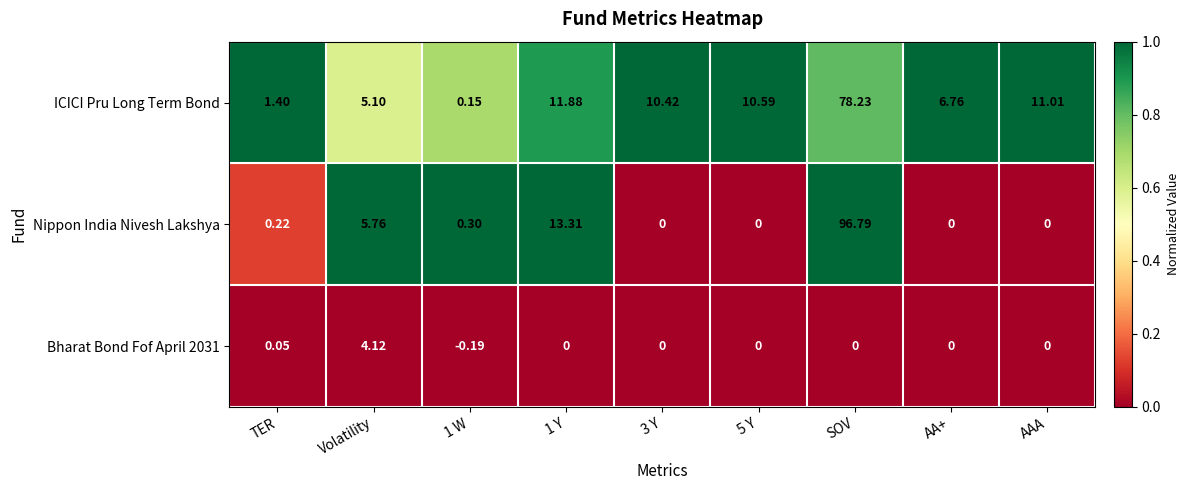

Which series has the widest spread of values?

Nippon India Nivesh Lakshya